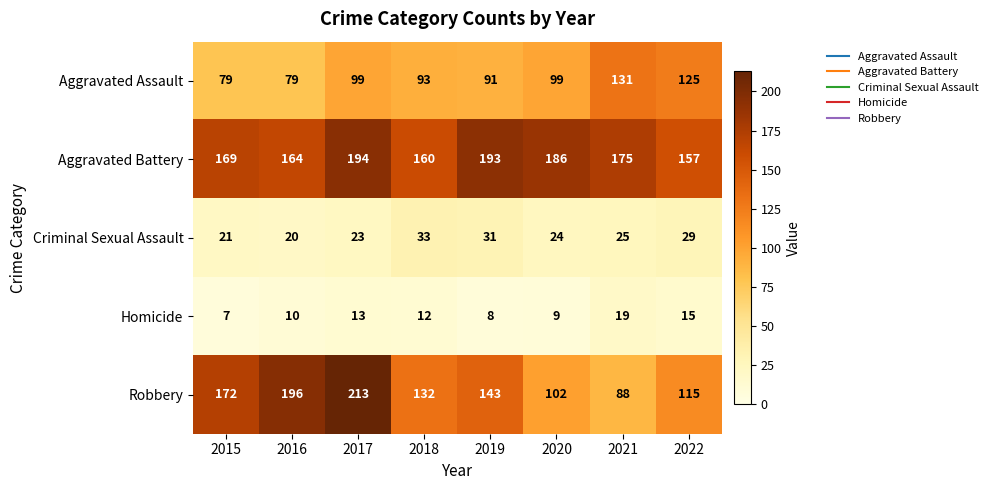

At which category is the sum across all series the highest?

2017